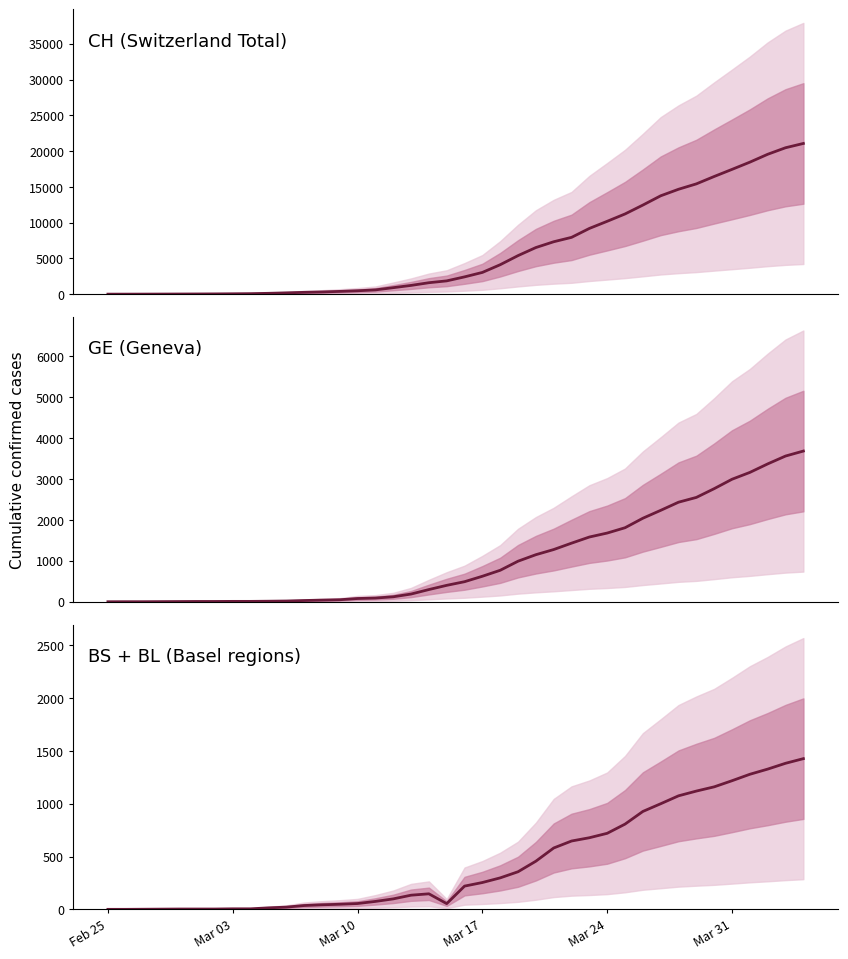

Reading left to right, extract all data points from this chart.

CH (Switzerland Total): 1	2	6	12	19	26	36	52	71	116	181	253	308	385	473	595	904	1222	1598	1856	2415	3037	4116	5388	6515	7326	7939	9187	10185	11210	12452	13749	14662	15416	16449	17442	18451	19552	20465	21065
GE (Geneva): 0	1	1	3	5	7	7	9	9	13	18	30	40	49	79	90	121	188	298	401	490	623	769	991	1150	1276	1432	1582	1679	1809	2041	2234	2433	2550	2764	2994	3161	3369	3561	3683
BS + BL (Basel regions): 0	0	1	2	3	3	3	5	5	14	21	36	43	48	55	75	99	134	147	54	220	254	298	356	456	581	647	678	720	807	927	1000	1075	1120	1160	1218	1279	1328	1383	1427